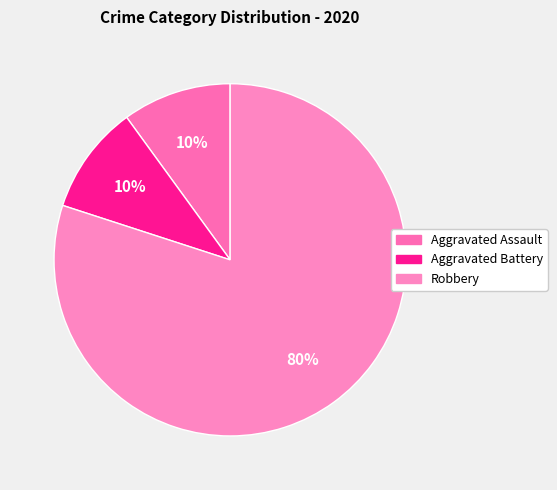

What percentage is the Aggravated Battery slice, to the nearest percent?

10%